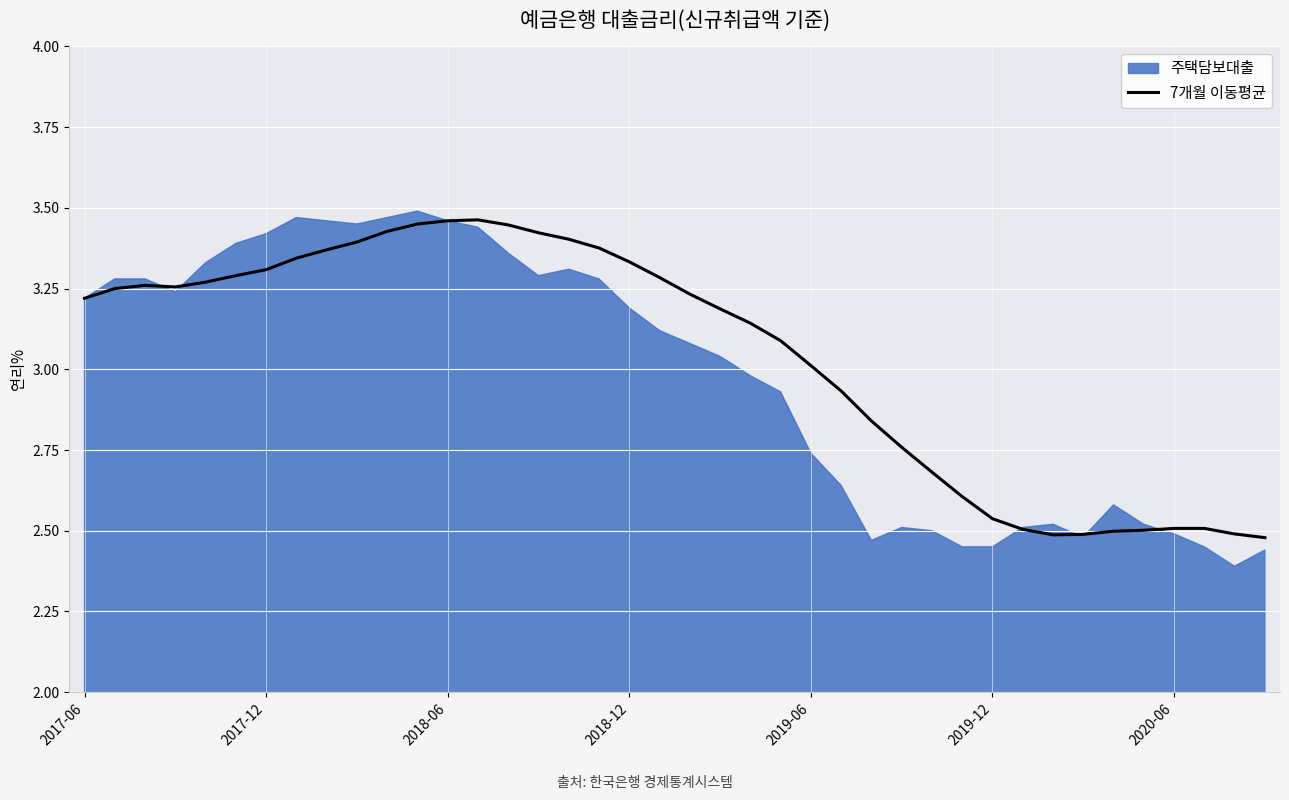

Which series has the largest range (max minus min)?

주택담보대출